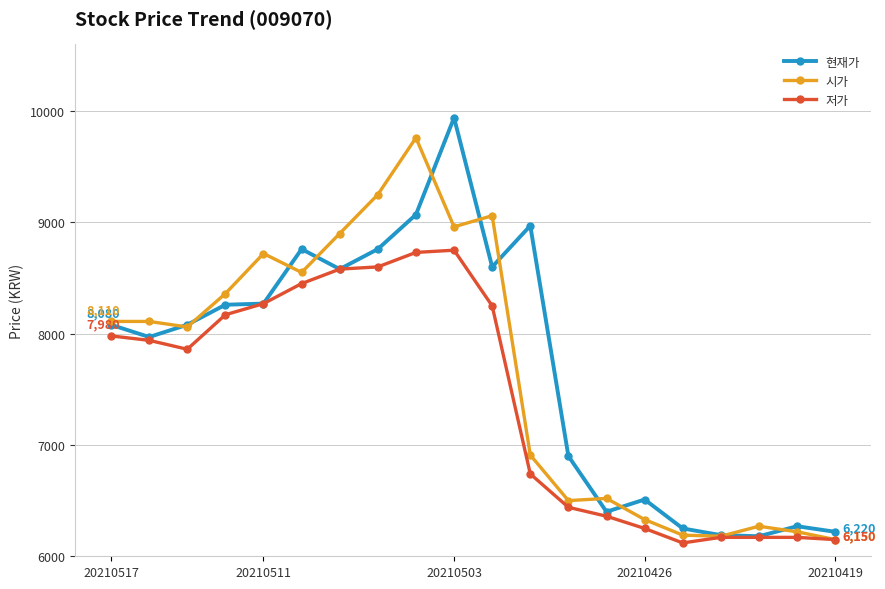

What is the value of the 시가 point at the 2nd from the left?

8110